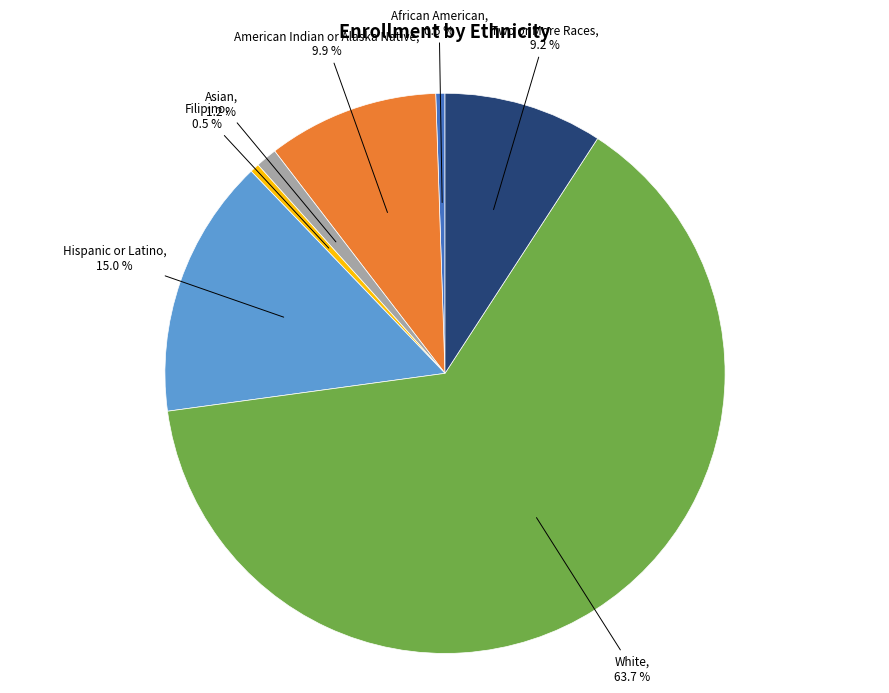

Count the number of slices in the pie.

7